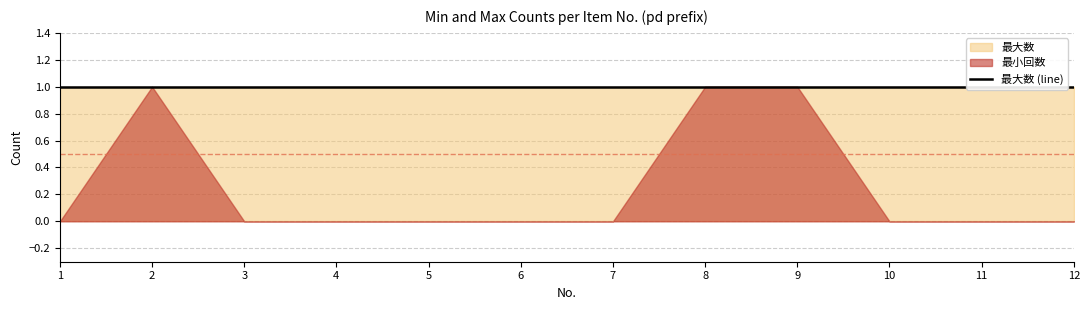

True or false: 最大数 has a value of 1 at 10.

True